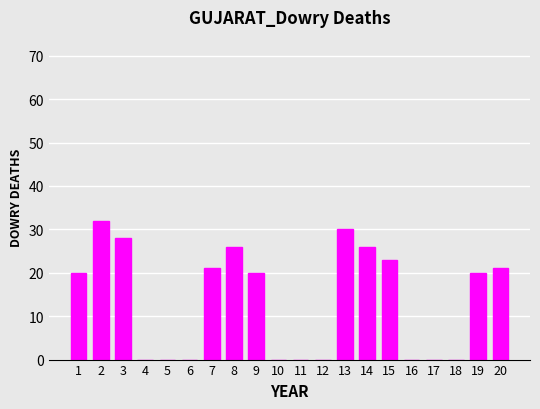

What is the change in value from 15 to 18?

-23